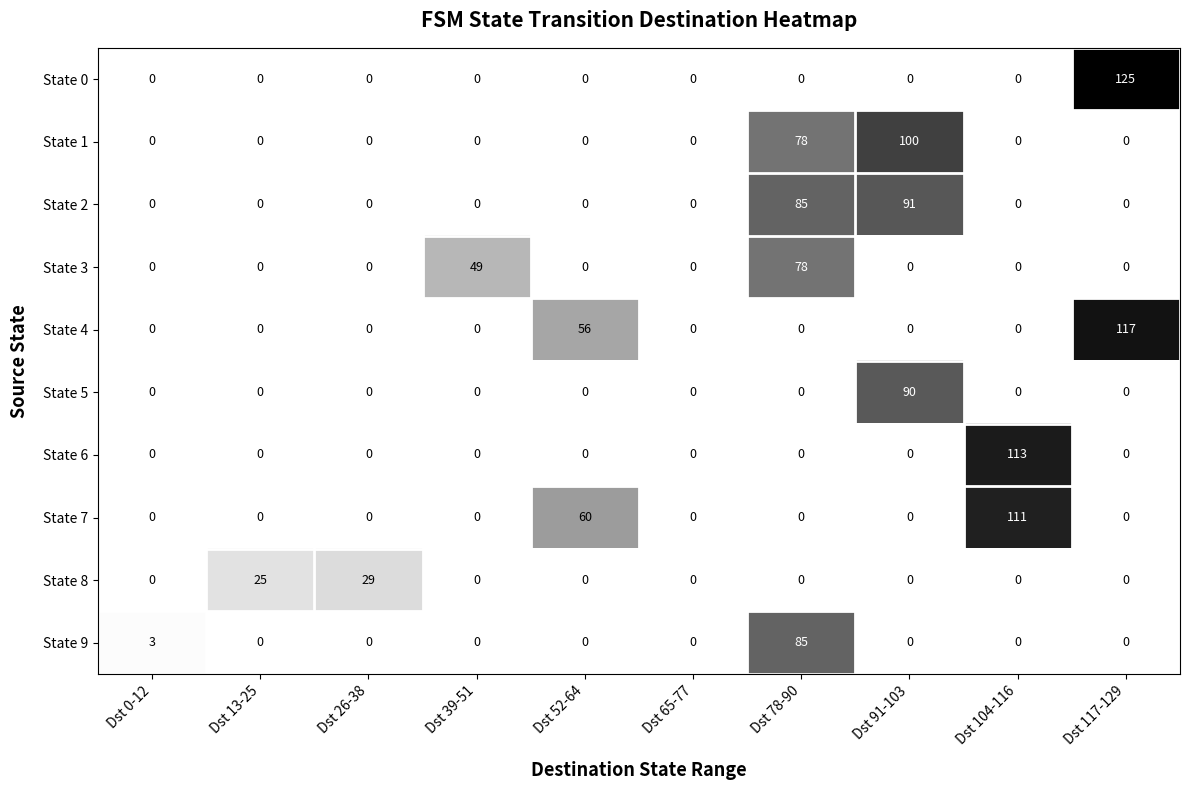

Which label corresponds to the largest value in the chart?

Dst 117-129